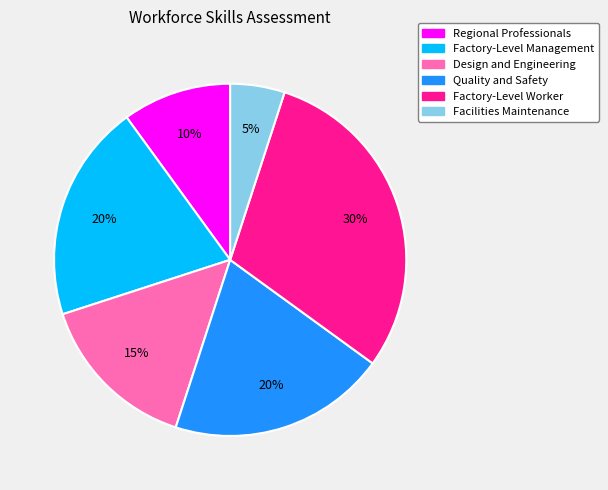

Combined, do Regional Professionals and Factory-Level Worker account for over 50%?

No